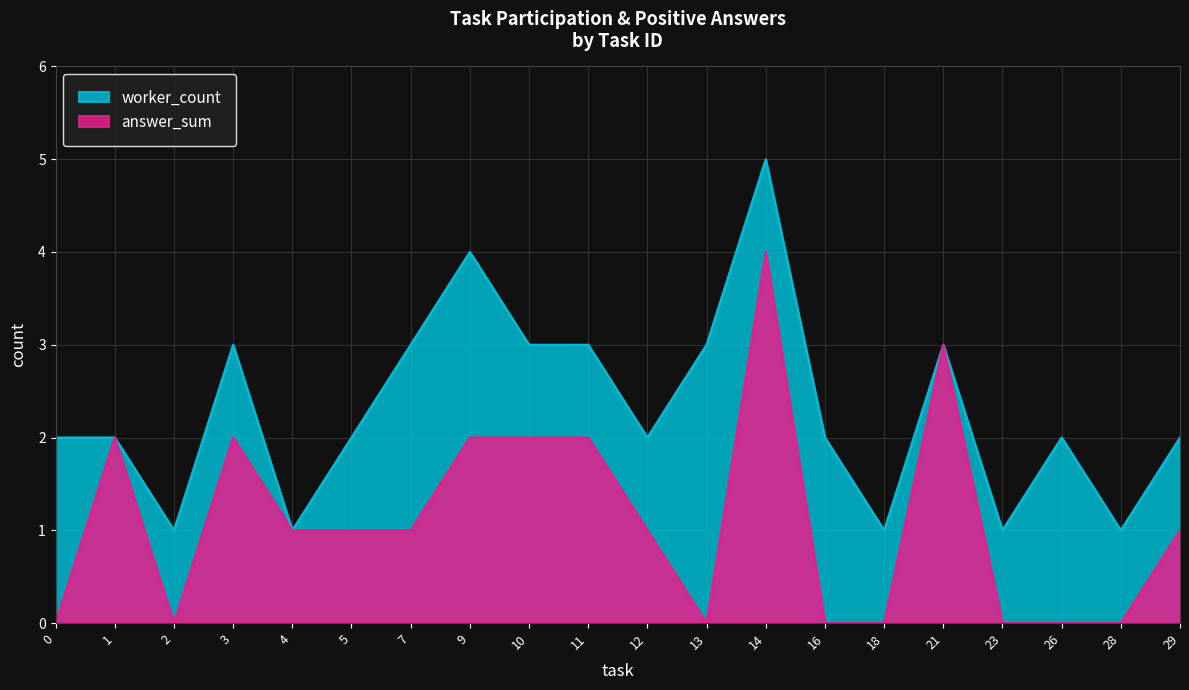

List the series in order of their overall mean, highest first.

worker_count, answer_sum